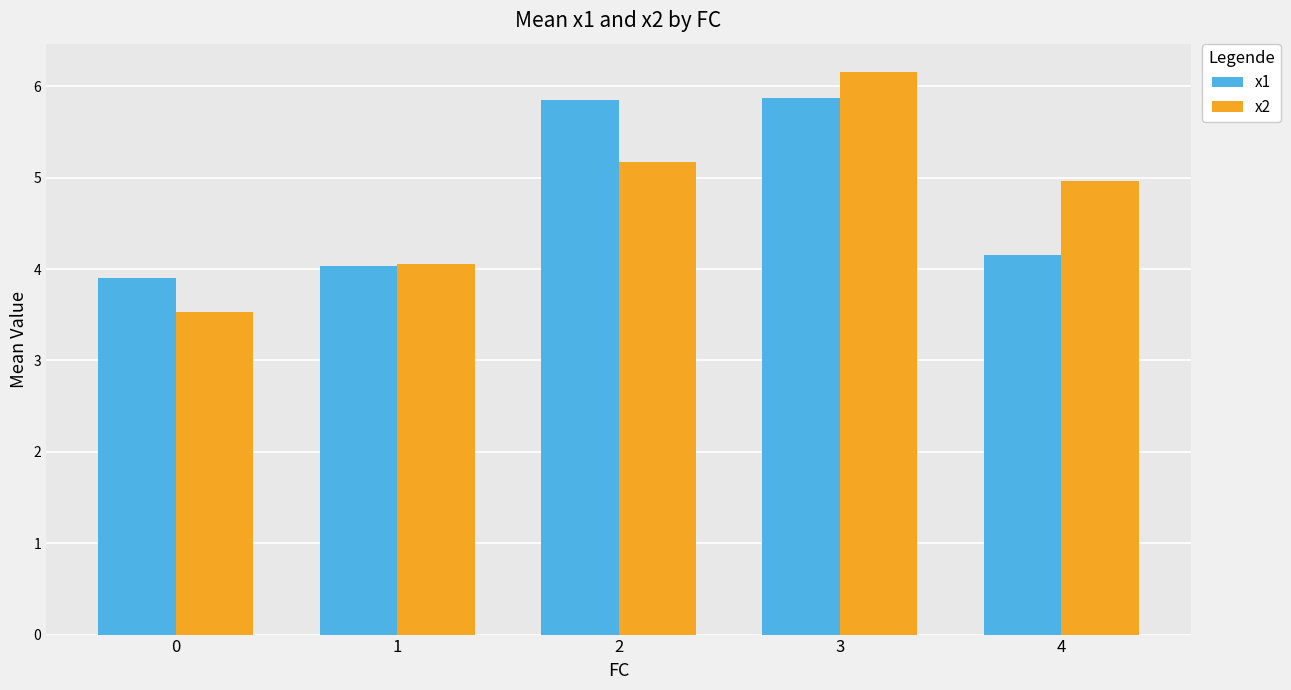

True or false: x1 has a value of 4.2 at 4.

True